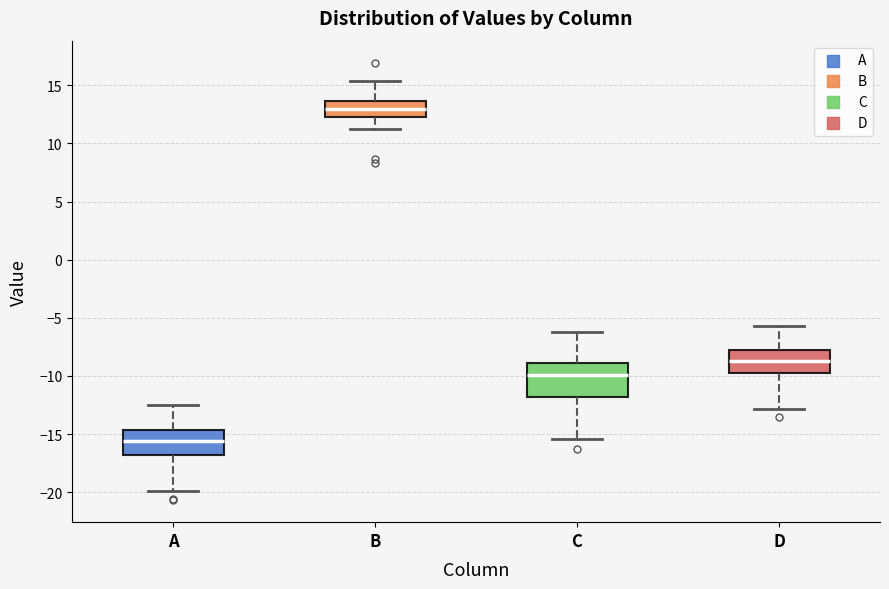

Where is the lower edge of the box for A on the y-axis? The values are not printed on the chart, so give them approximately, as read against the axis.

-17.0